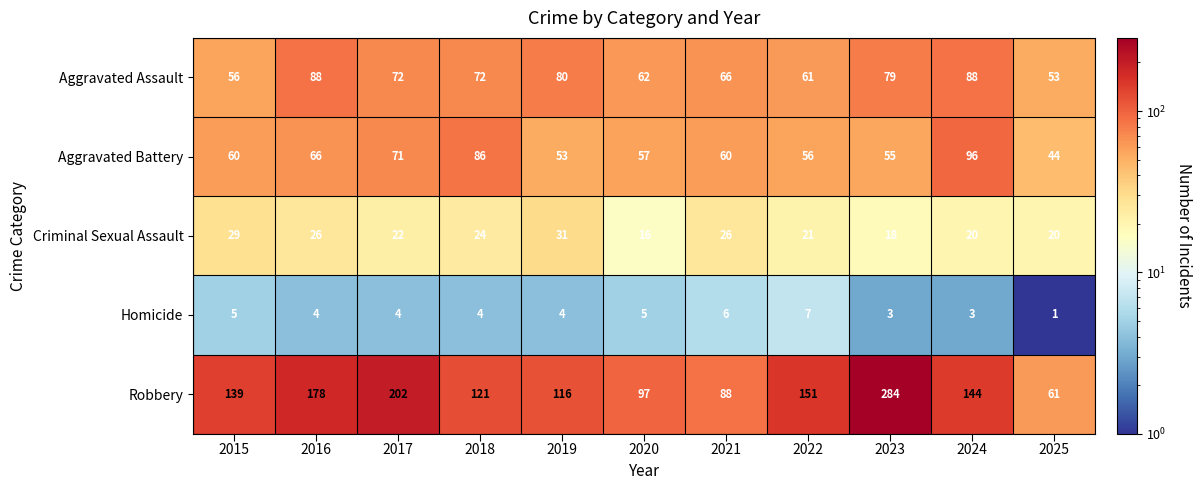

What is the approximate value of Aggravated Battery at 2023, to the nearest 5?

55